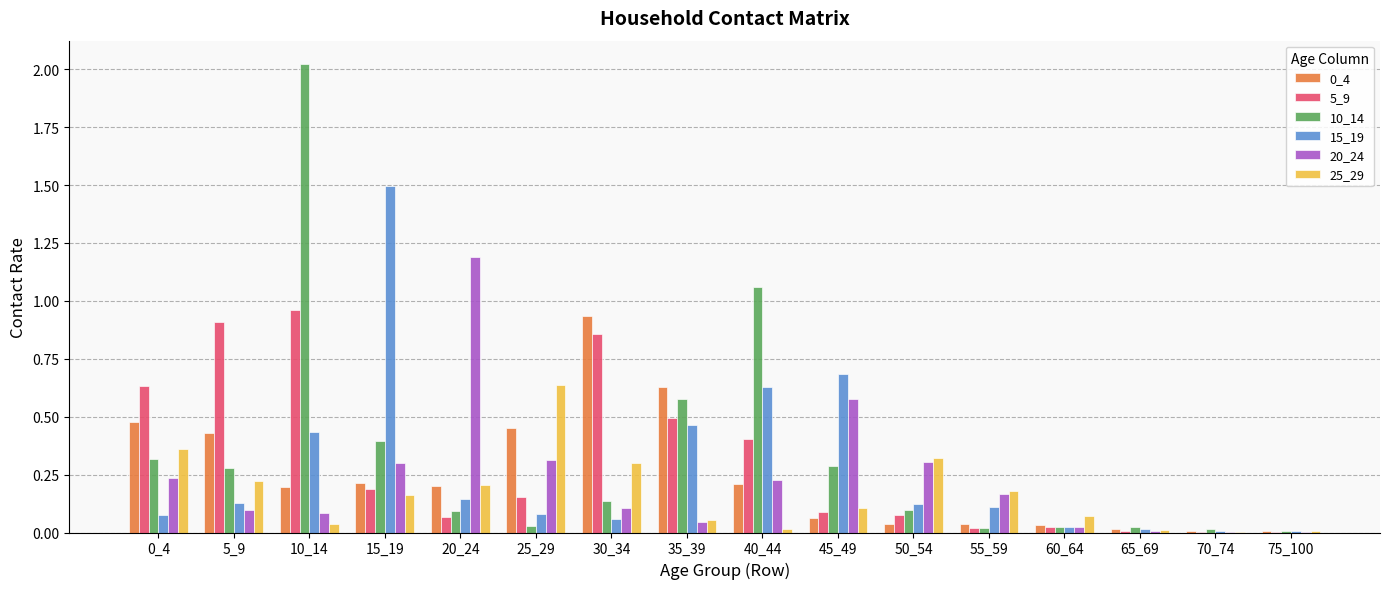

How many categories are shown in the chart?

16